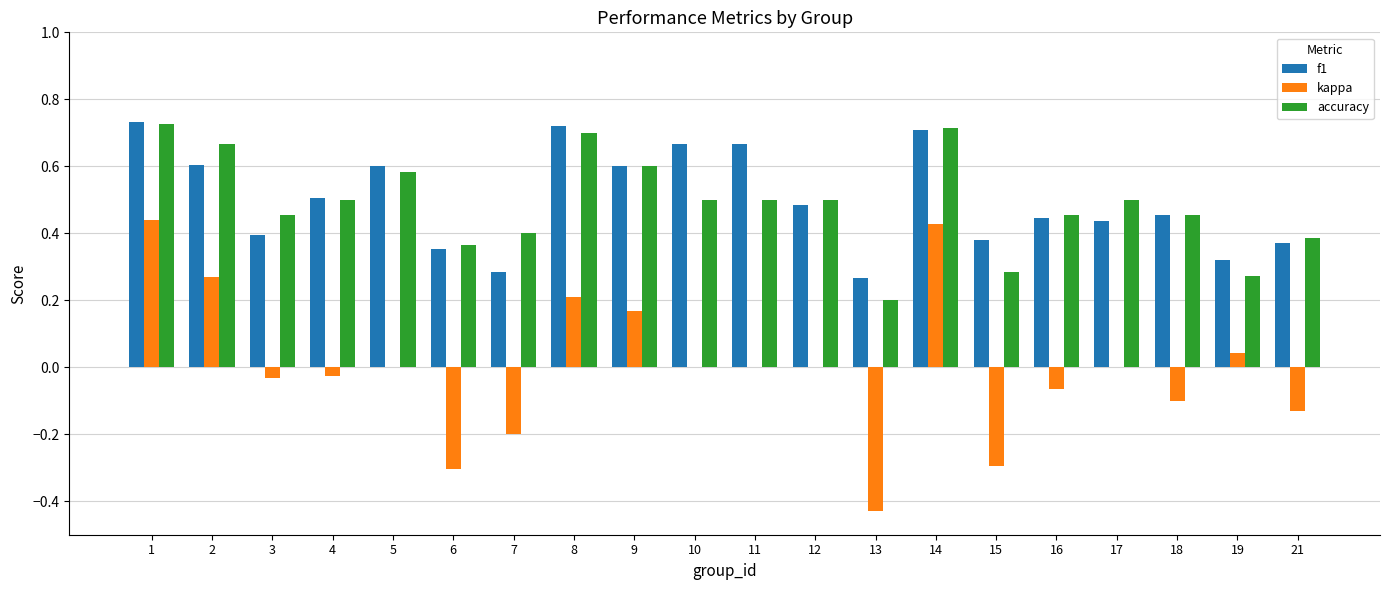

What is the sum of the f1 values at 8 and 9?

1.3